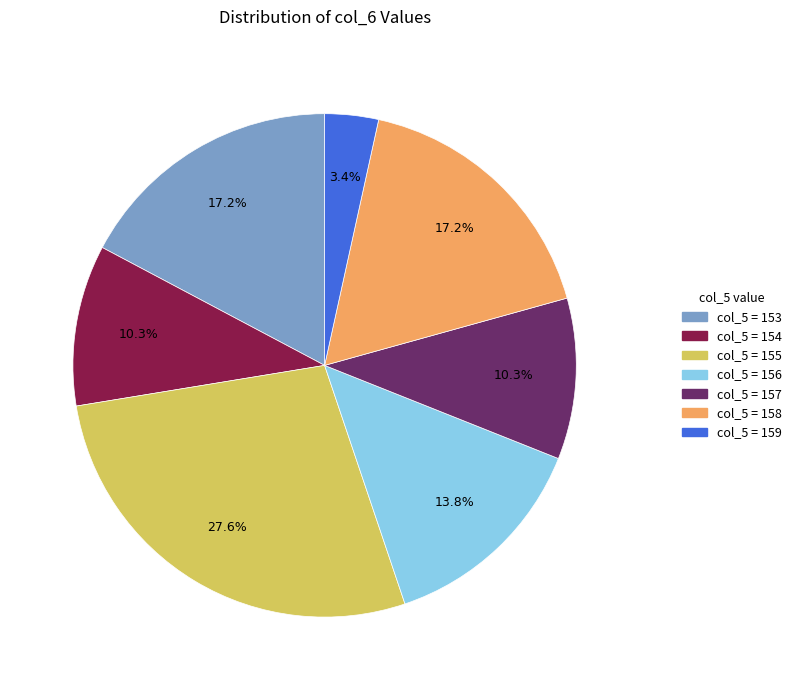

What is the largest slice in the pie chart?

col_5 = 155